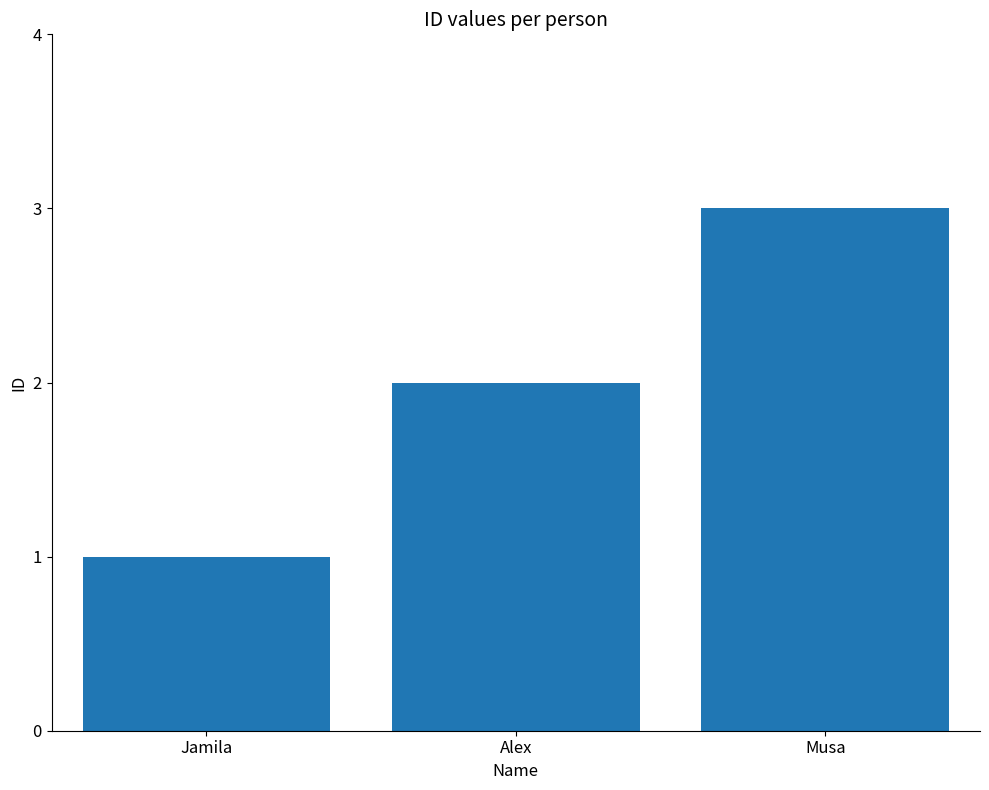

Reading right to left, what are all the values shown in this chart?

Musa=3	Alex=2	Jamila=1